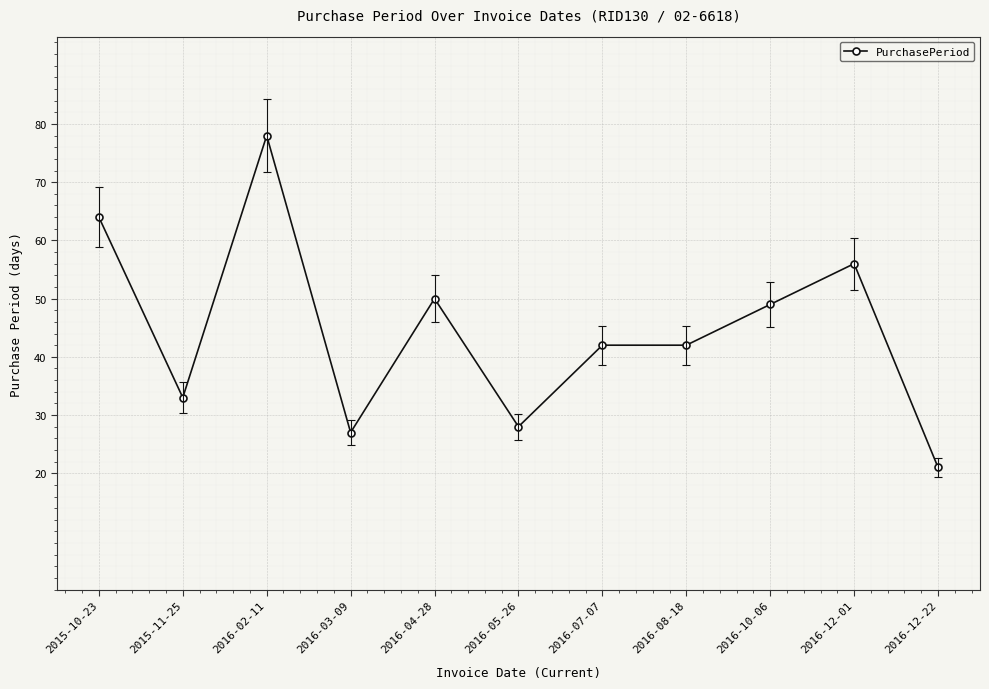

Where is the first local maximum?

2016-02-11